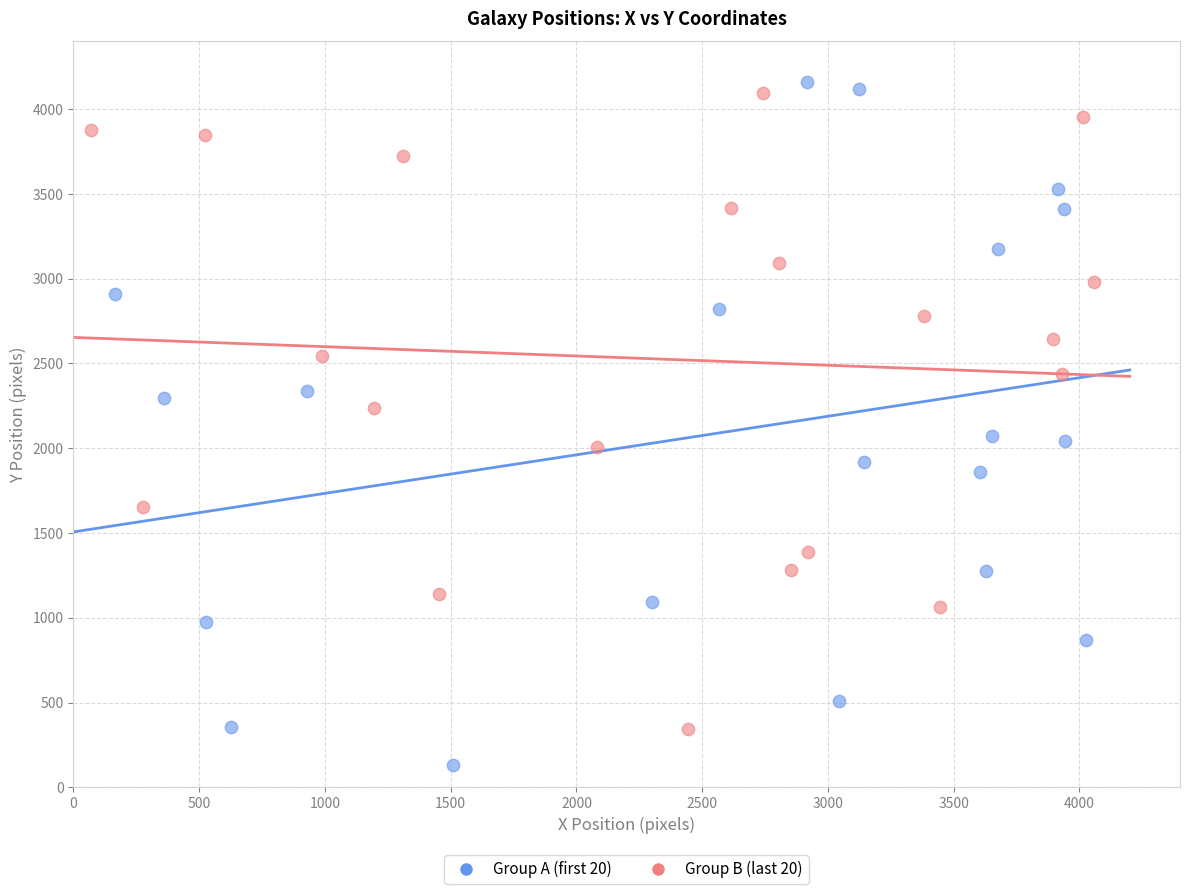

Which series reaches the minimum Y coordinate?

Group A (first 20)